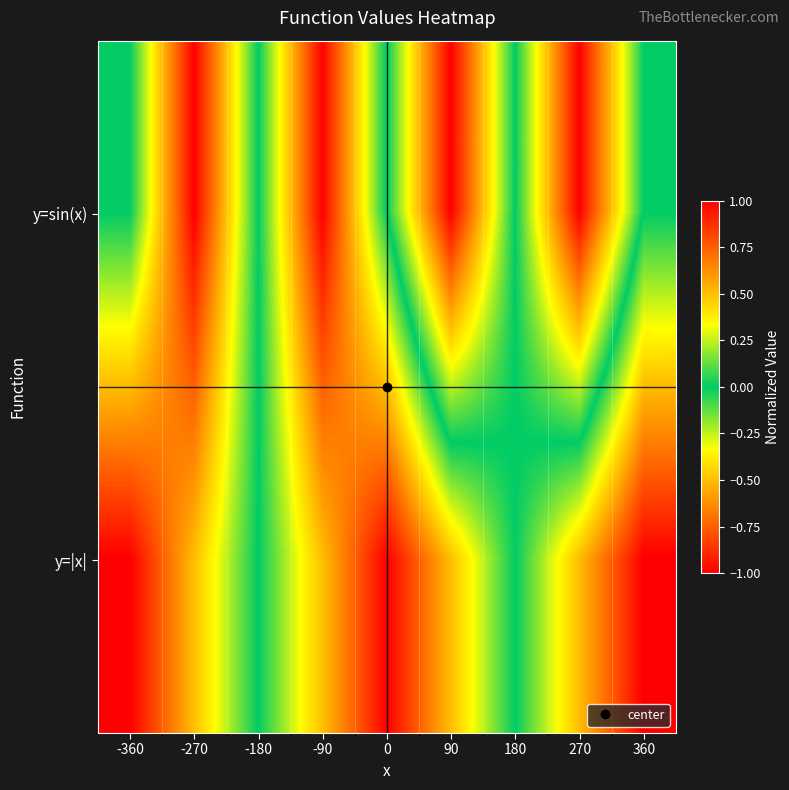

Which has a higher value, 180 or 360?

180